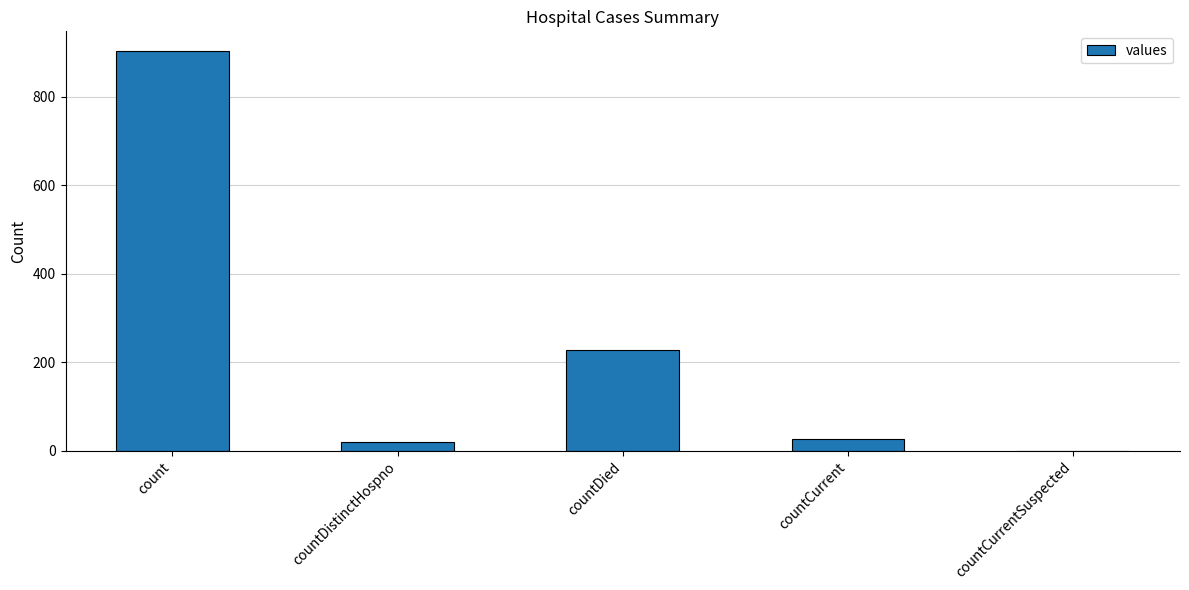

What is the change in value from count to countCurrentSuspected?

-903